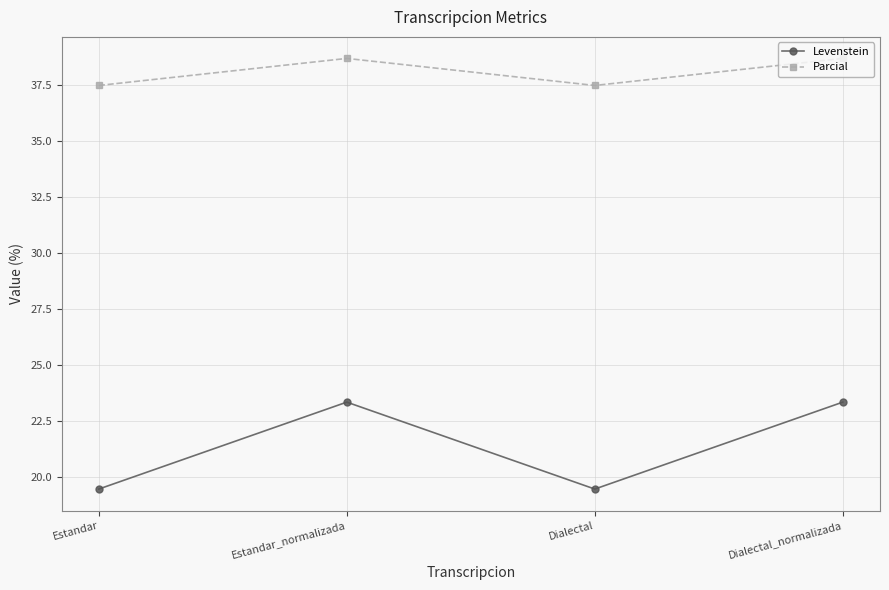

The value of Levenstein at Dialectal_normalizada is 14.4. True or false?

False